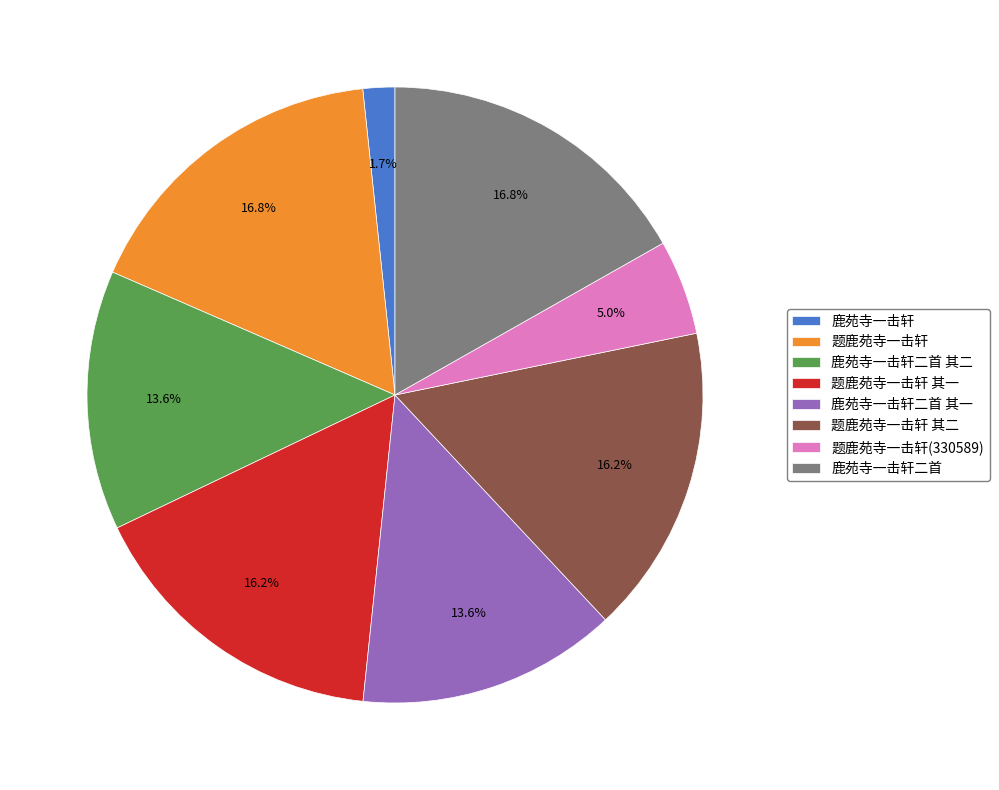

Approximately how many times larger is the value at 题鹿苑寺一击轩 compared to 题鹿苑寺一击轩 其一?

1.0